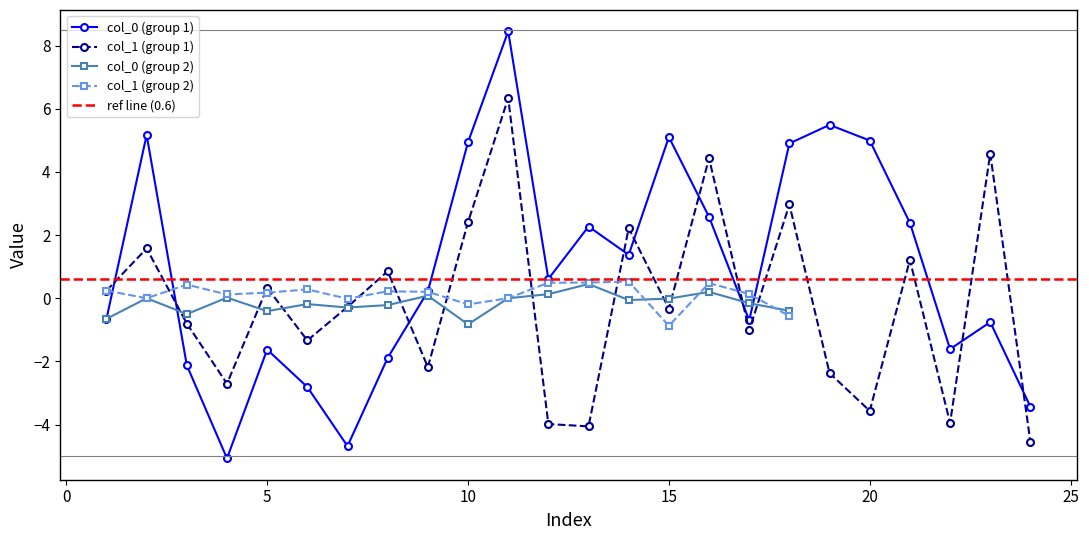

How many interior local valleys does the col_0 series have?

6